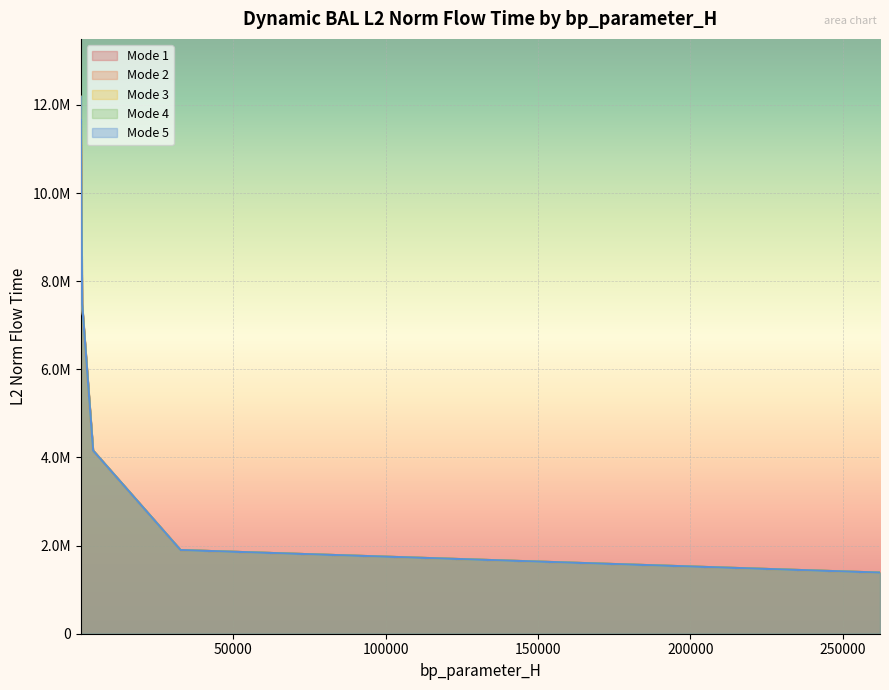

Where is the first local maximum for mode1?

bp_parameter_H=18